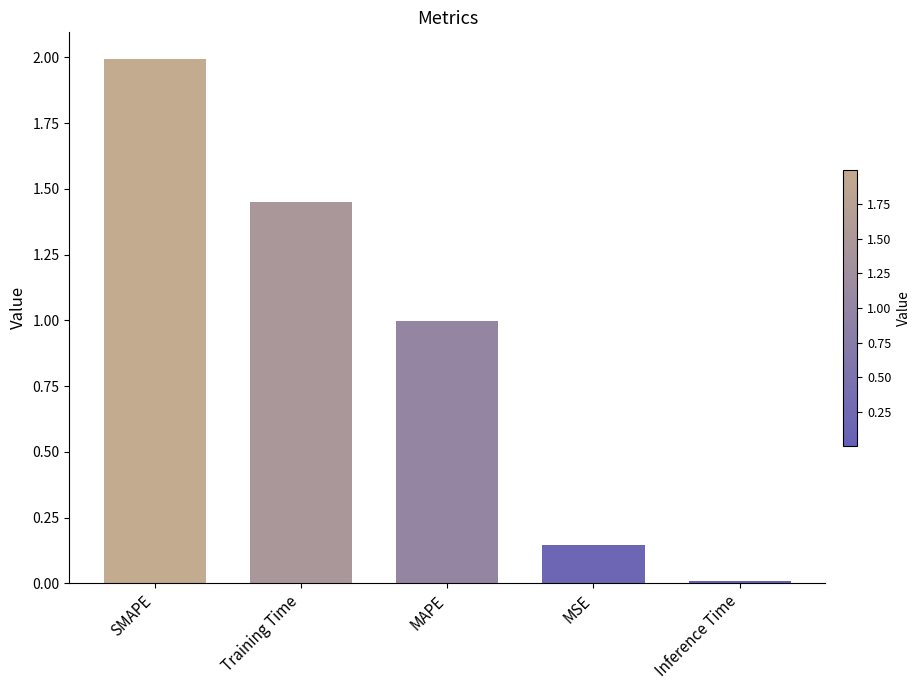

What is the sum of the values at Training Time and SMAPE?

3.4